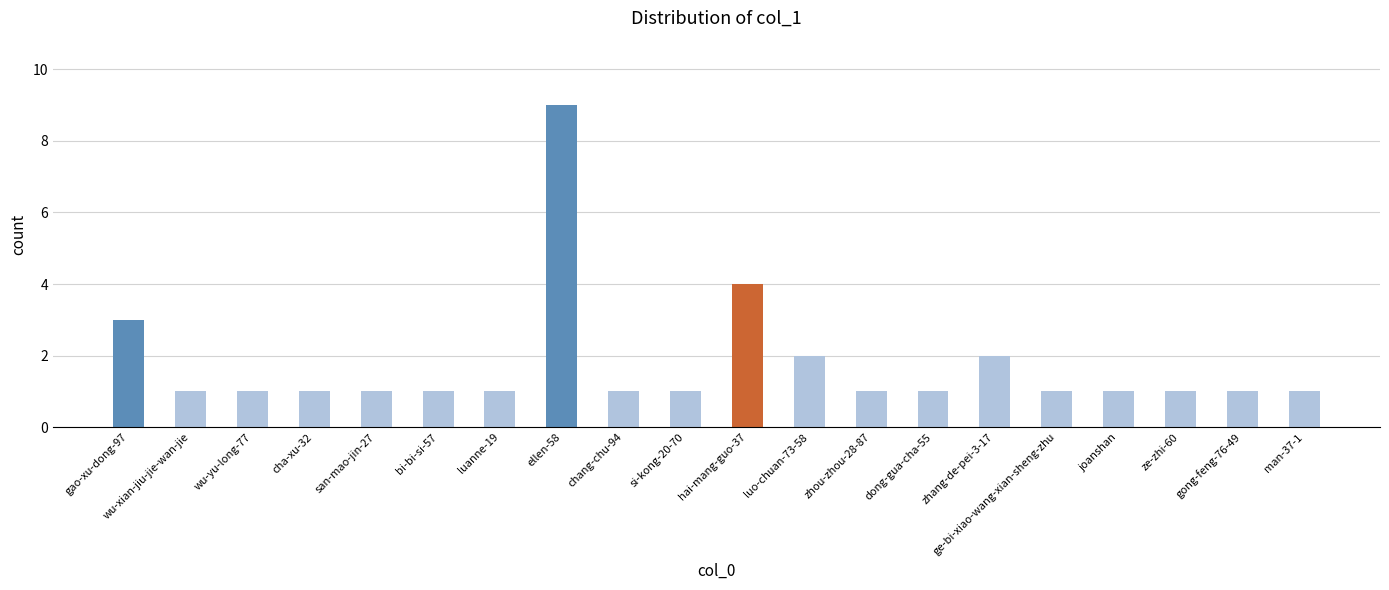

Is it true that the value at zhang-de-pei-3-17 is 2?

True